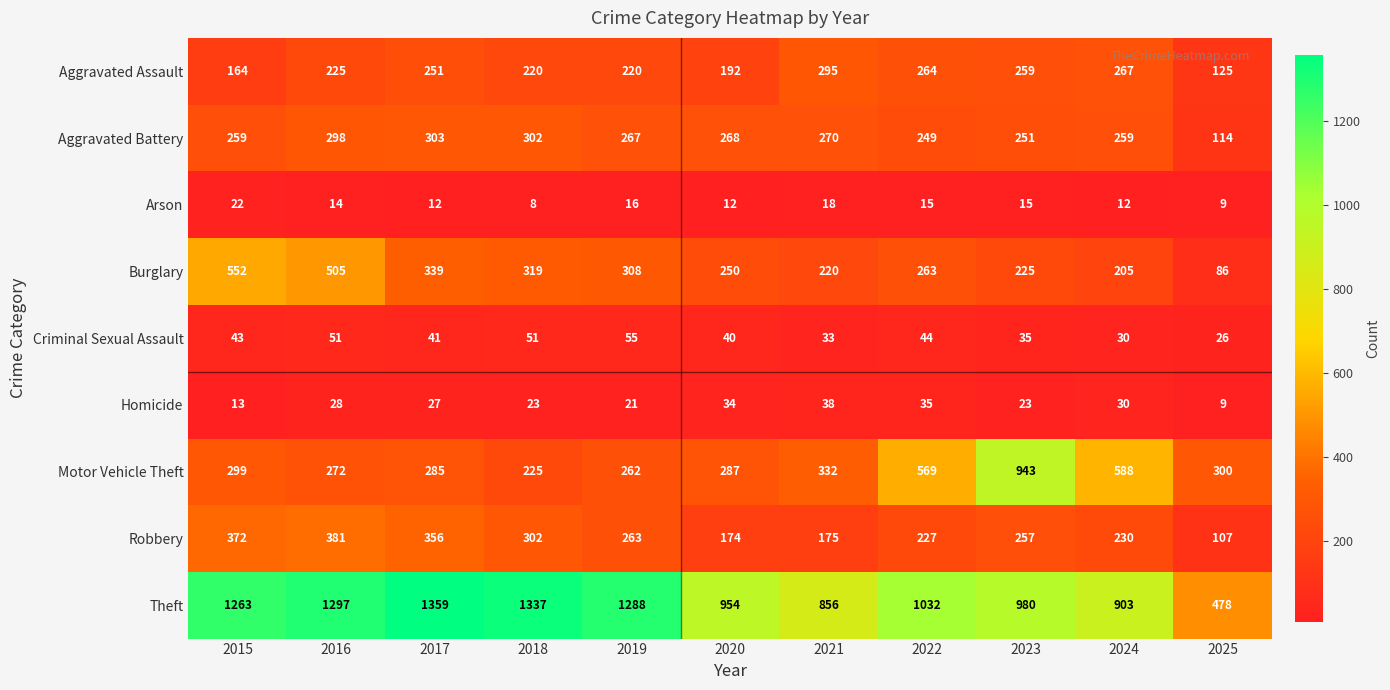

Which series has the largest total across all categories?

Theft